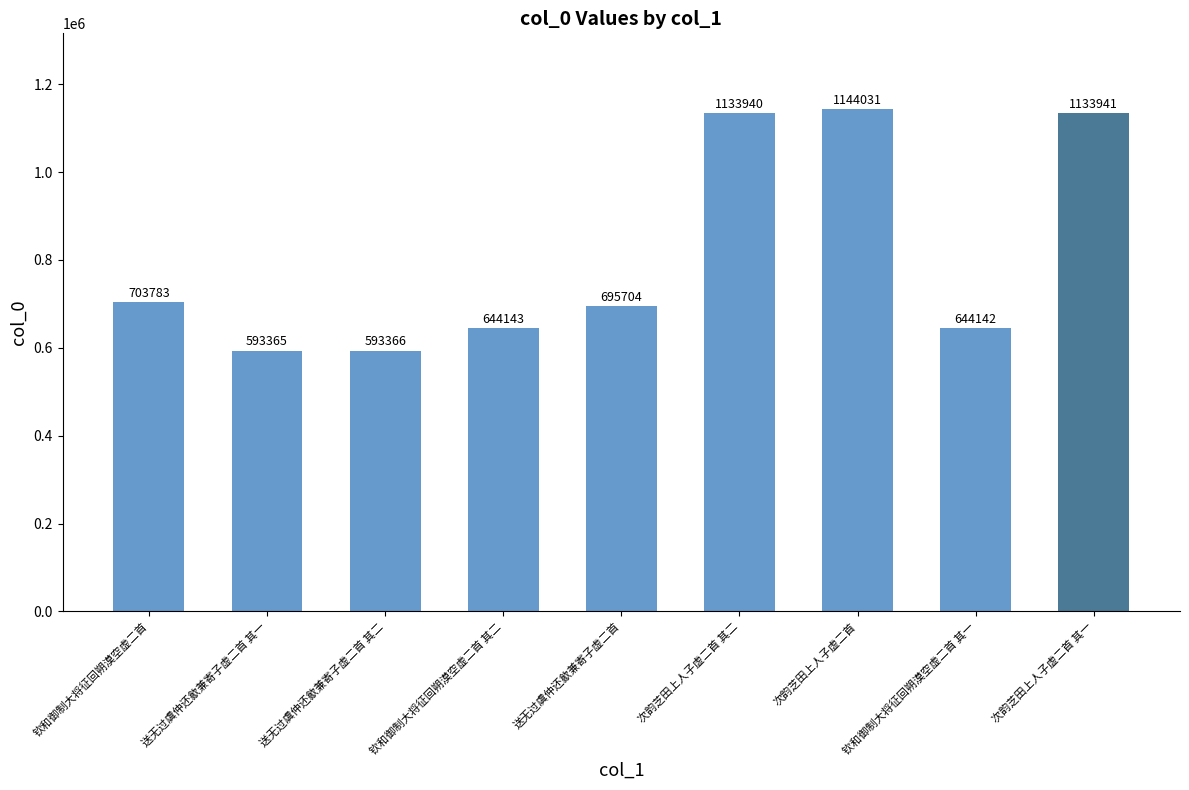

What is the sum of the values at 送无过虞仲还歙兼寄子虚二首 and 送无过虞仲还歙兼寄子虚二首 其一?

1289069